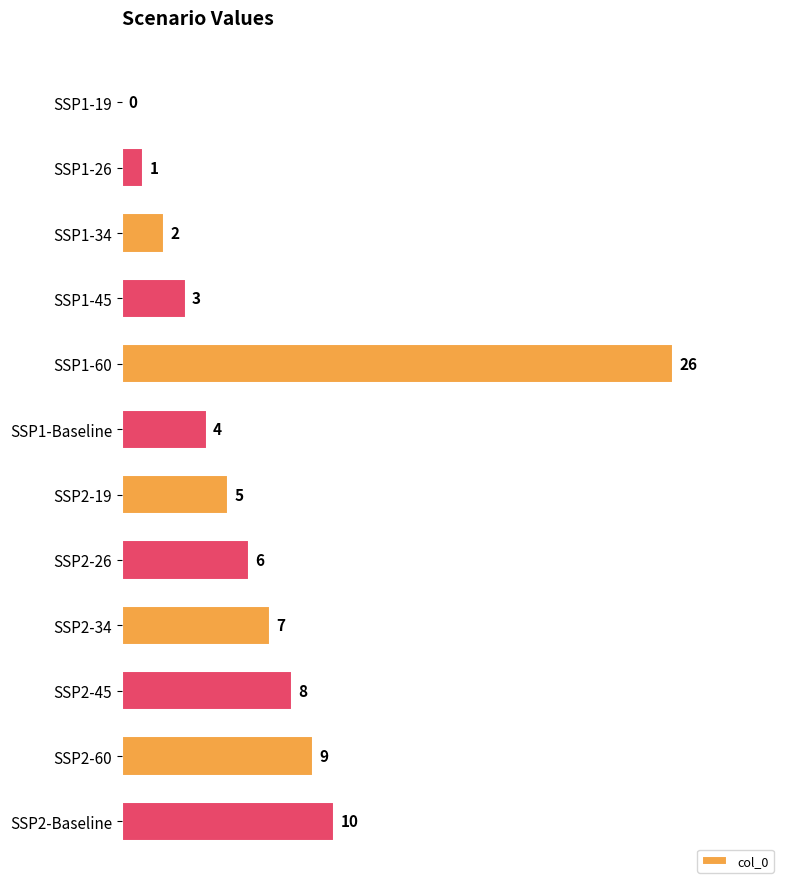

What is the change in value from SSP1-45 to SSP2-19?

+2